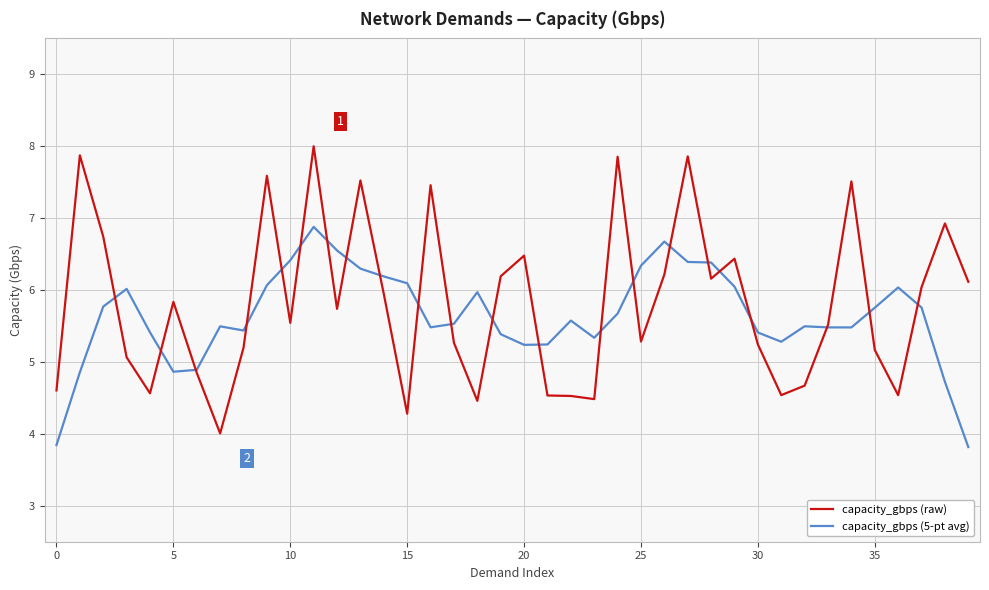

What is the maximum value for capacity_gbps (5-pt avg)?

6.9